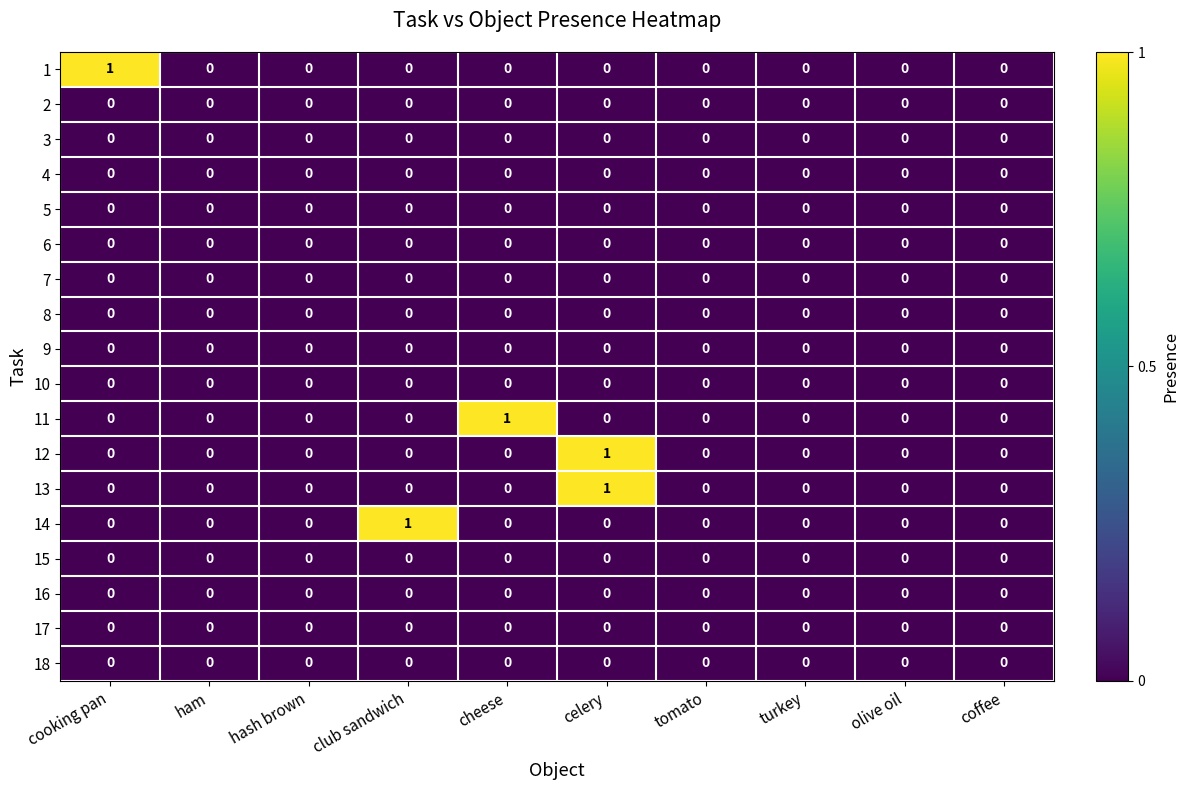

The 3 series shows 0 at cheese. True or false?

True